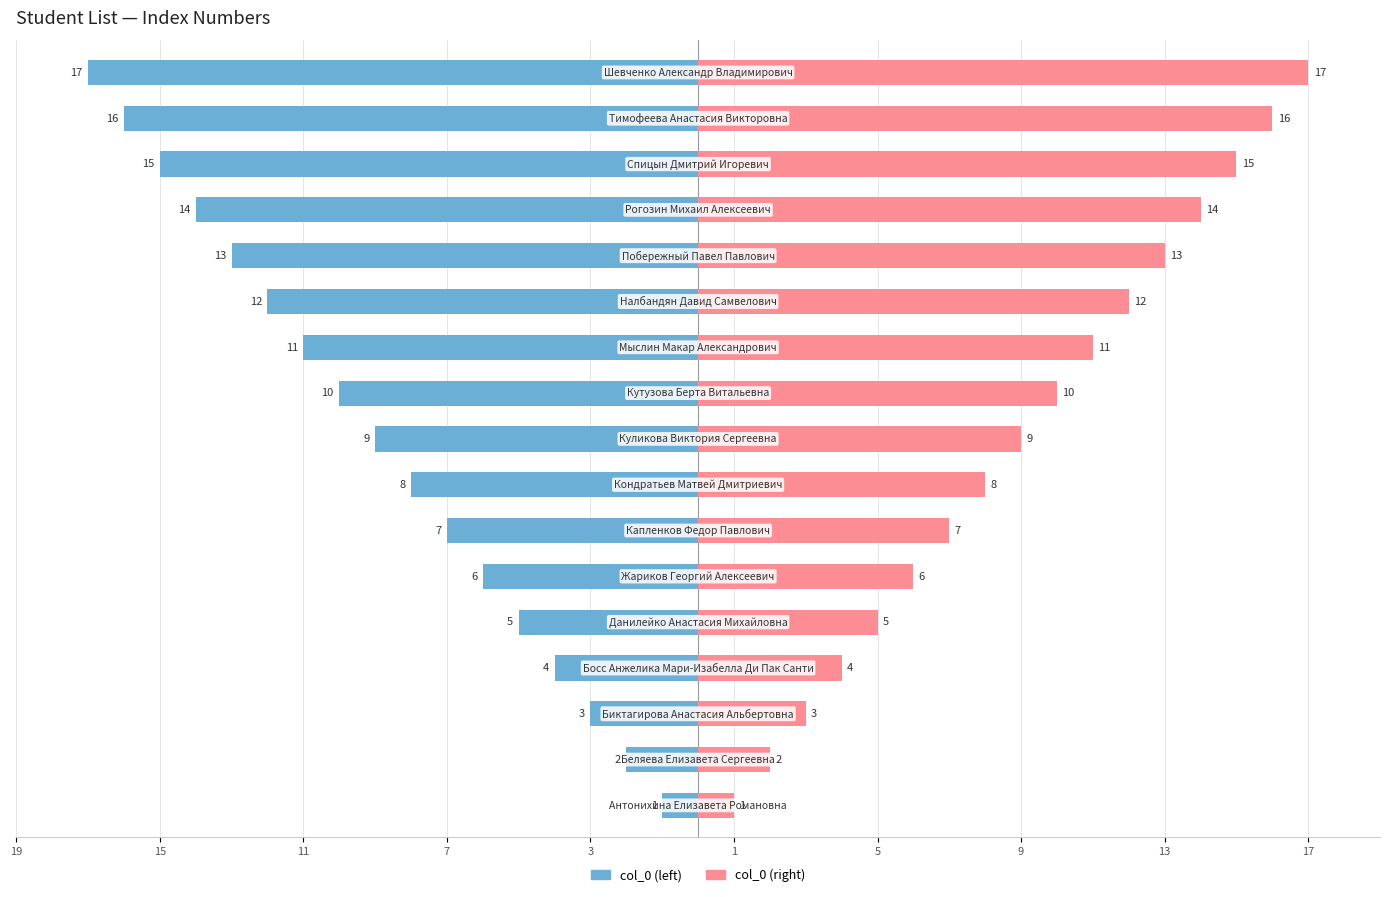

True or false: col_0 (right) has a value of 12 at 9.

False